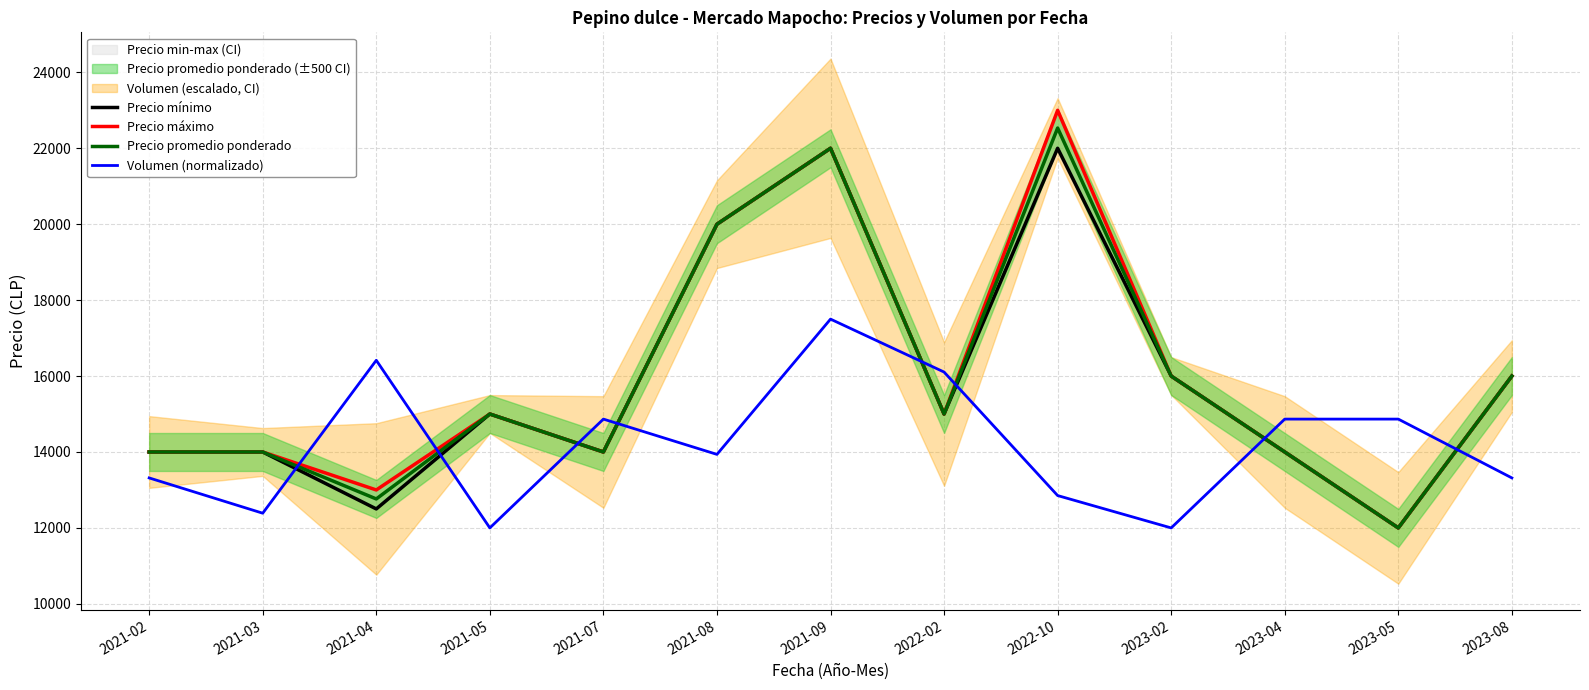

Reading left to right, transcribe all the data shown in this chart.

Precio mínimo: 14000.0	14000.0	12500.0	15000.0	14000.0	20000.0	22000.0	15000.0	22000.0	16000.0	14000.0	12000.0	16000.0
Precio máximo: 14000.0	14000.0	13000.0	15000.0	14000.0	20000.0	22000.0	15000.0	23000.0	16000.0	14000.0	12000.0	16000.0
Precio promedio ponderado: 14000.0	14000.0	12763.0	15000.0	14000.0	20000.0	22000.0	15000.0	22533.0	16000.0	14000.0	12000.0	16000.0
Volumen (normalizado): 13316.9	12387.3	16415.5	12000.0	14866.2	13936.6	17500.0	16105.6	12852.1	12000.0	14866.2	14866.2	13316.9